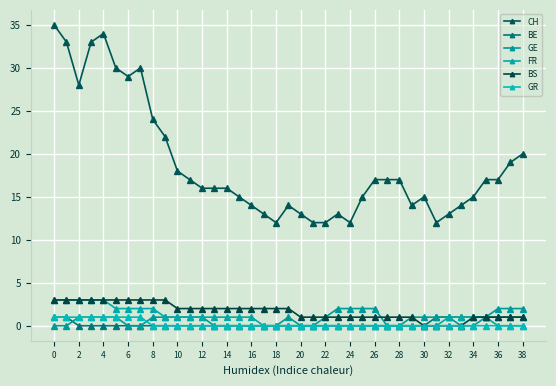

After their last crossing, which series has the higher values: BS or GE?

BS